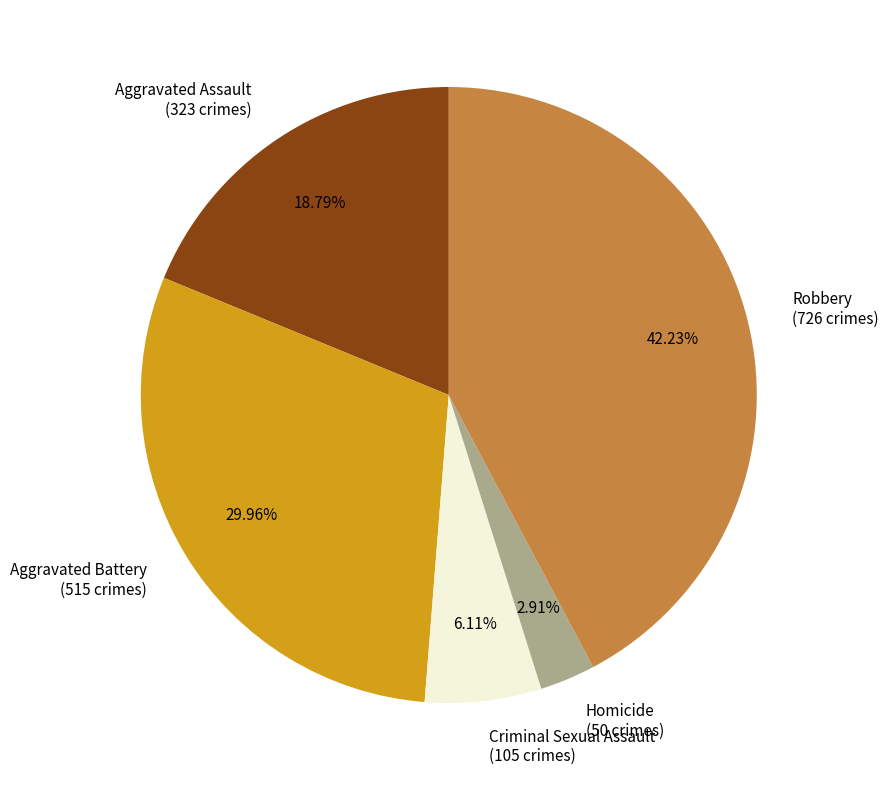

To the nearest percent, what portion does Robbery represent?

42%